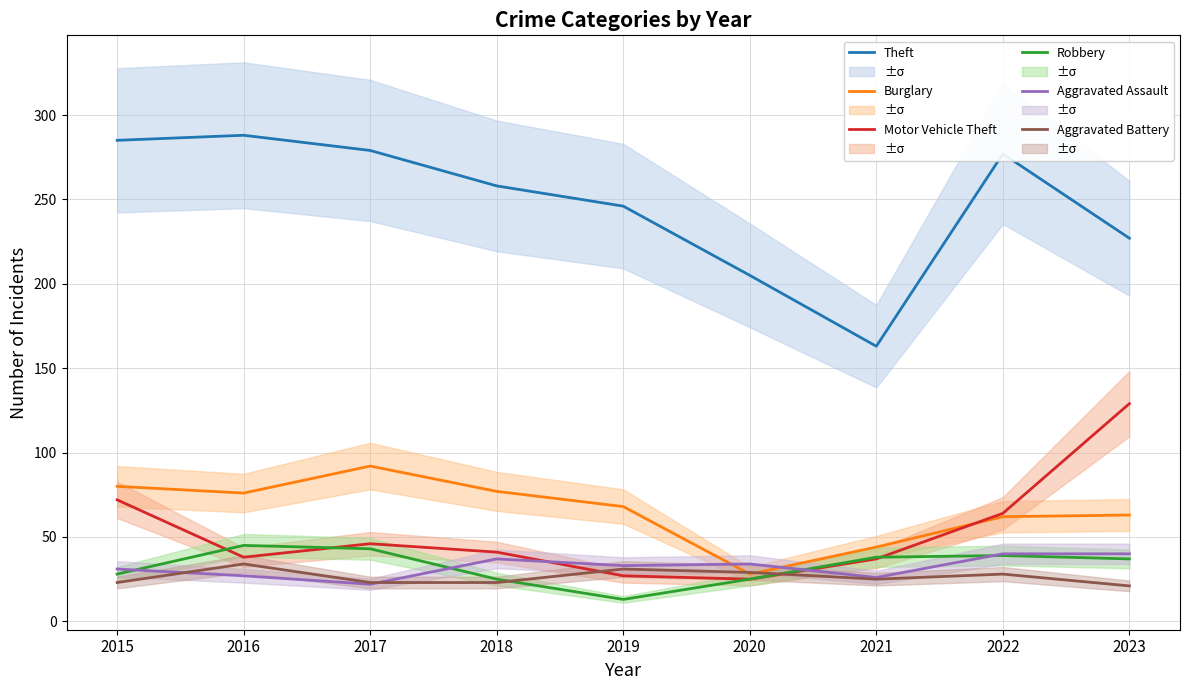

Reading left to right, transcribe all the data shown in this chart.

Theft: 285	288	279	258	246	205	163	277	227
Burglary: 80	76	92	77	68	28	44	62	63
Motor Vehicle Theft: 72	38	46	41	27	25	37	64	129
Robbery: 28	45	43	25	13	25	38	39	37
Aggravated Assault: 31	27	22	37	33	34	26	40	40
Aggravated Battery: 23	34	23	23	31	29	25	28	21